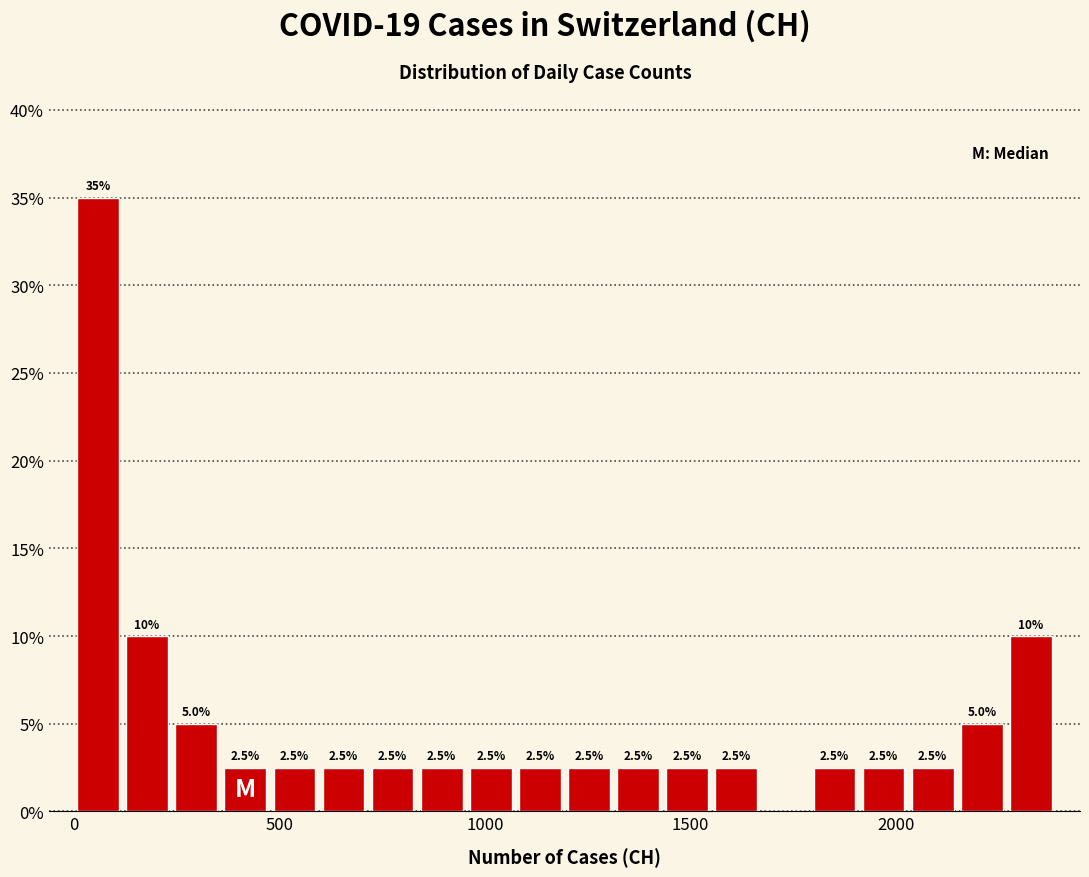

Around what value on the x-axis is the tallest bar? Give the approximate position of its centre, as read against the axis.

50